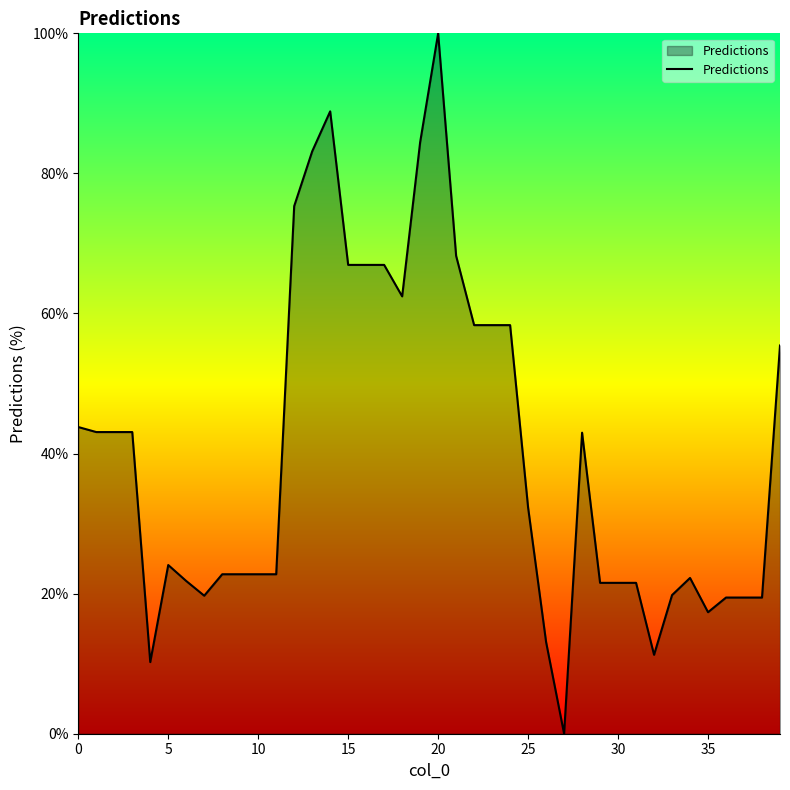

What is the greatest value displayed?

100.0